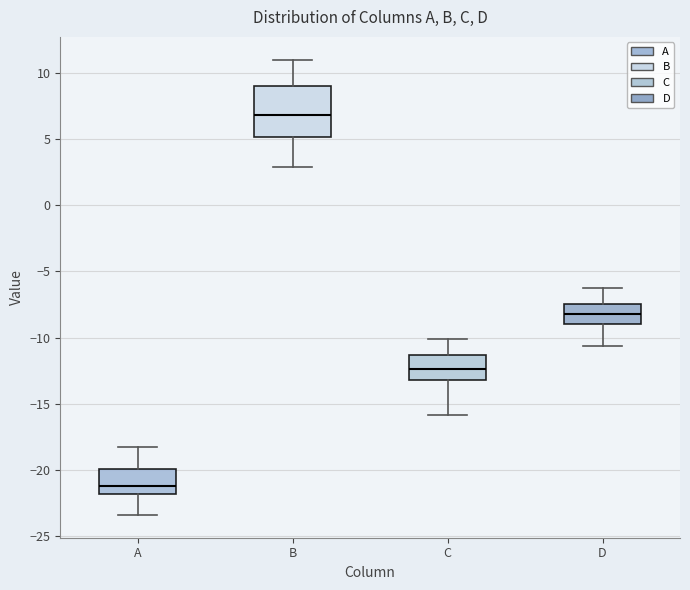

Reading left to right, transcribe this box plot: for each box, give where its median line is, the range the box spans, and where its two whiskers end, as read against the y-axis. The values are not printed on the chart, so give them approximately, as read against the axis.

A: median -21.0, box -22.0 to -20.0, whiskers -23.5 to -18.0
B: median 7.0, box 5.0 to 9.0, whiskers 3.0 to 11.0
C: median -12.5, box -13.0 to -11.5, whiskers -16.0 to -10.0
D: median -8.0, box -9.0 to -7.5, whiskers -10.5 to -6.5